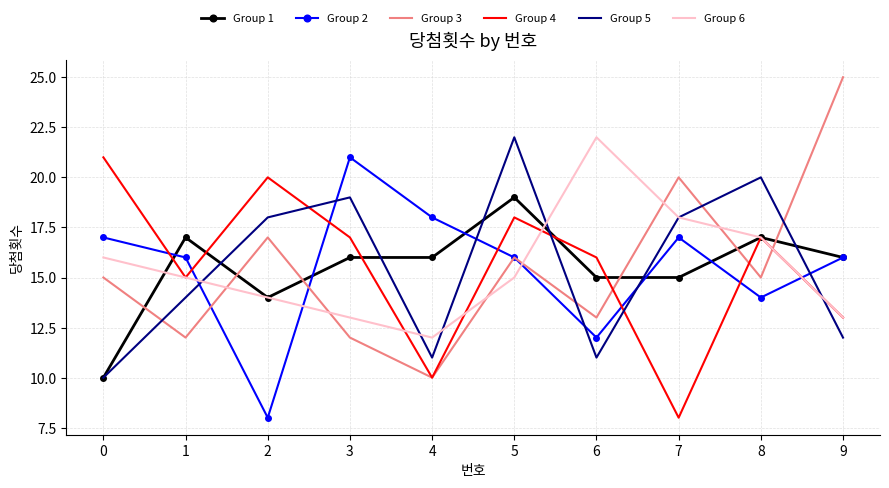

True or false: Group 1 has more than 2 points higher than both neighbors.

True